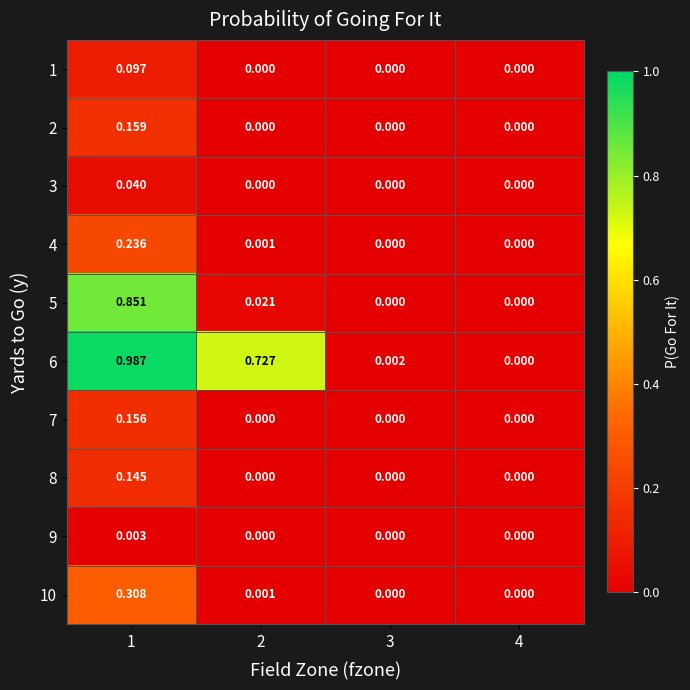

Which series has the largest range (max minus min)?

6